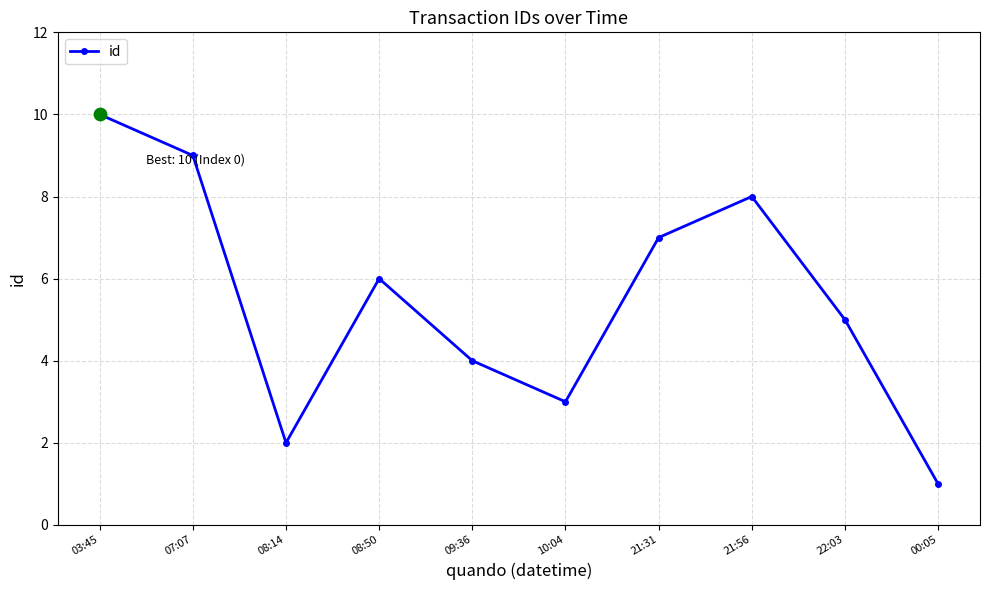

What is the ratio of the value at 10:04 to the value at 09:36?

0.8